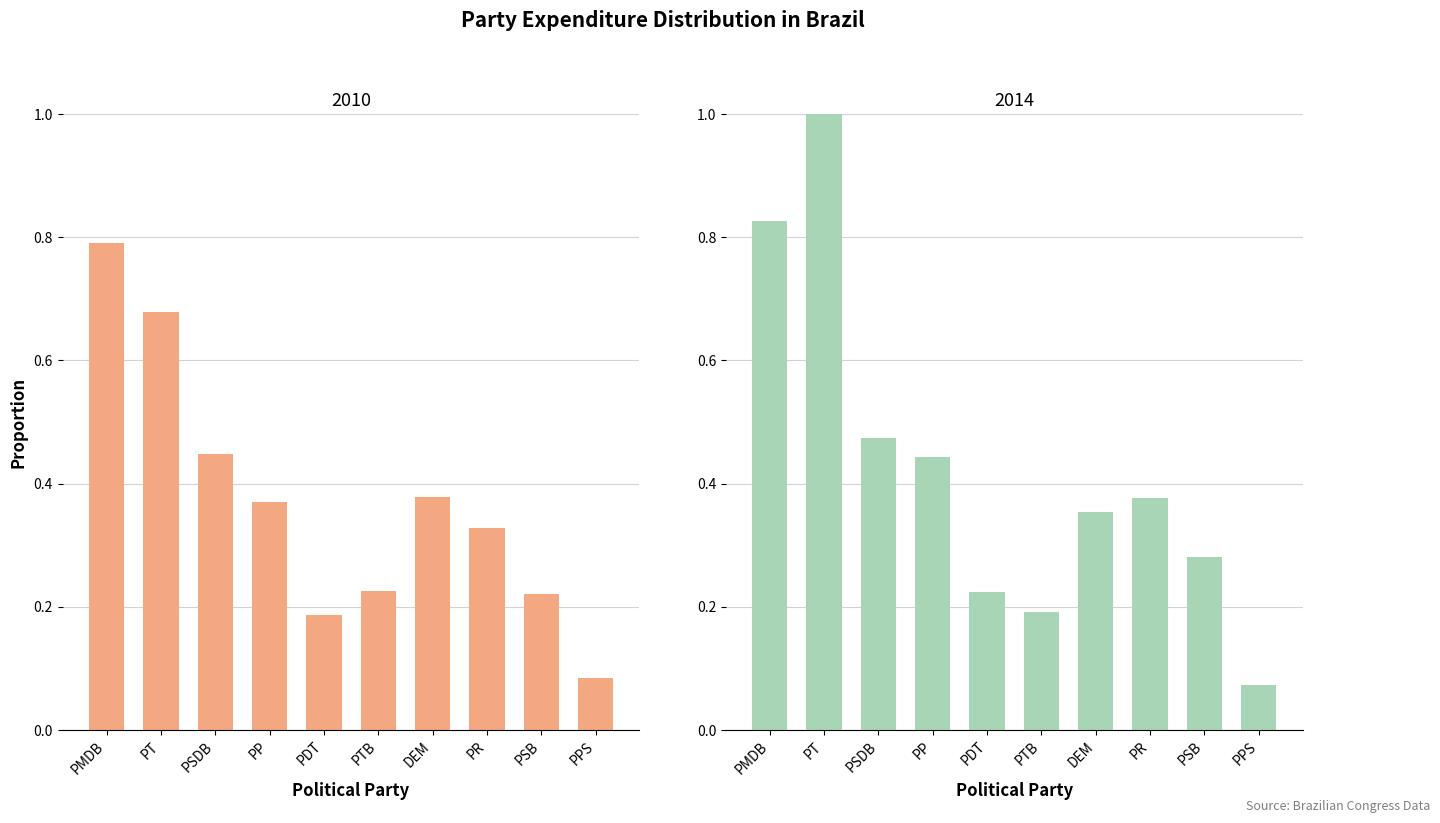

Reading left to right, list all the values displayed in this chart.

Gastos2010: 0.8	0.7	0.4	0.4	0.2	0.2	0.4	0.3	0.2	0.1
Gastos2014: 0.8	1.0	0.5	0.4	0.2	0.2	0.4	0.4	0.3	0.1